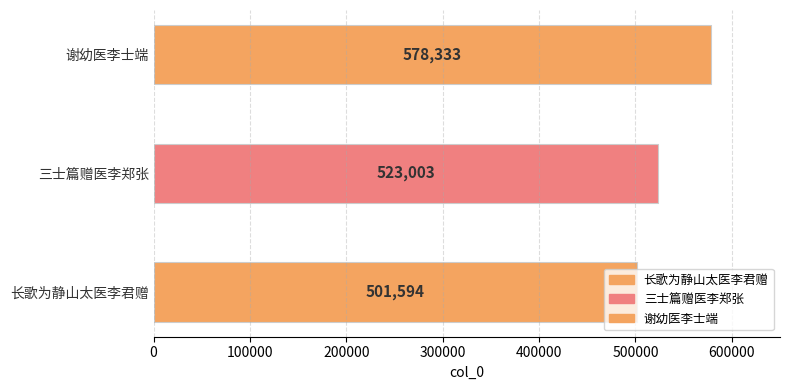

What is the difference between the values at 三士篇赠医李郑张 and 长歌为静山太医李君赠?

21409